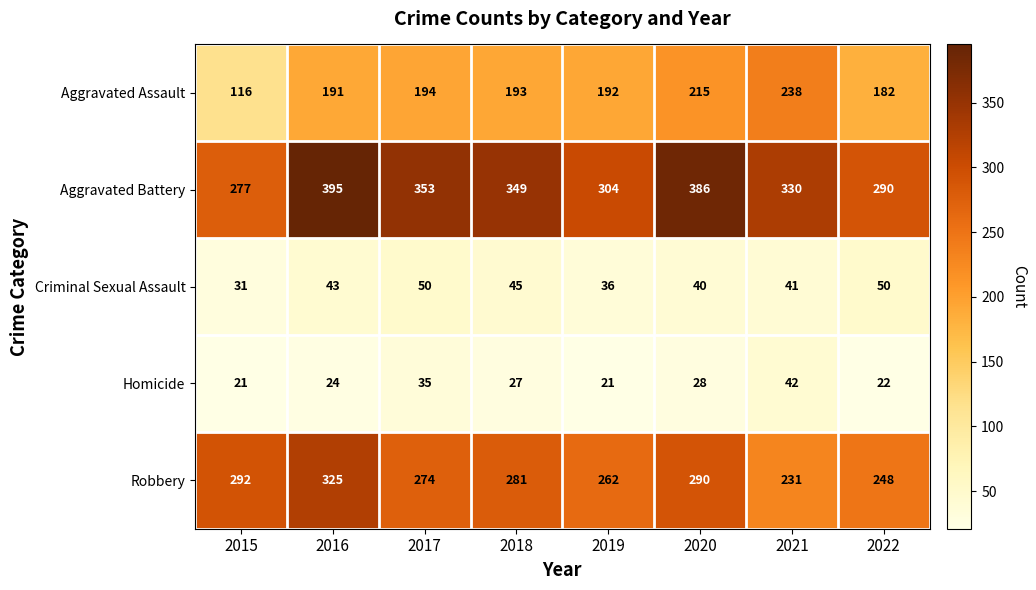

What is the spread (max minus min) of values at 2021?

289